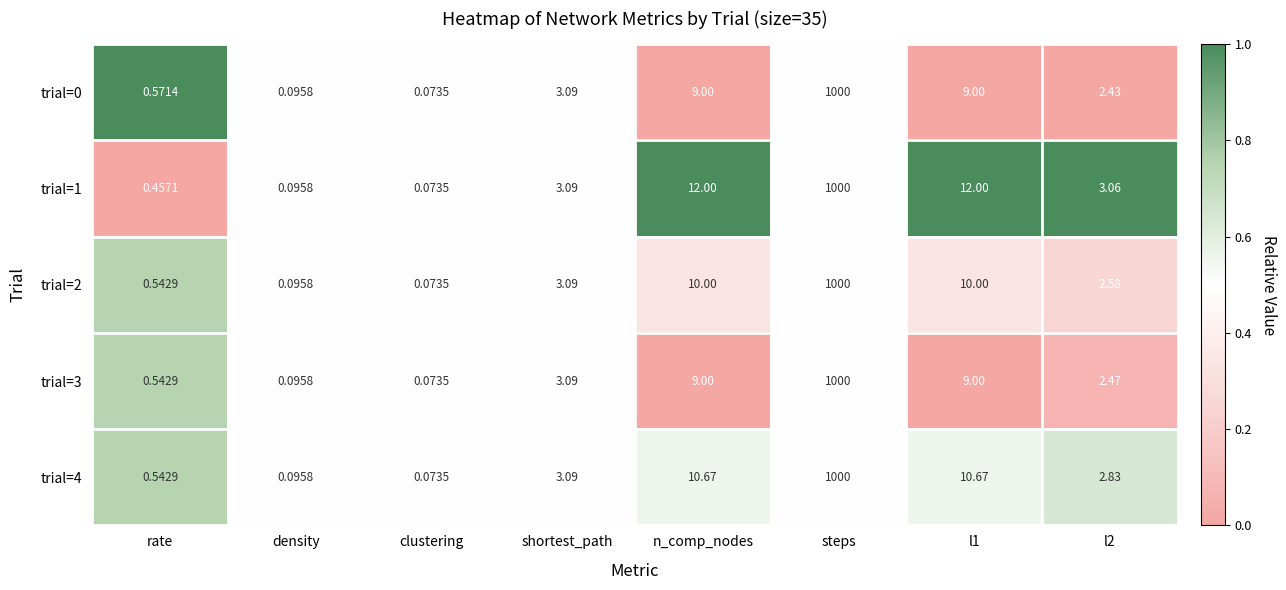

At which category is the sum across all series the highest?

steps